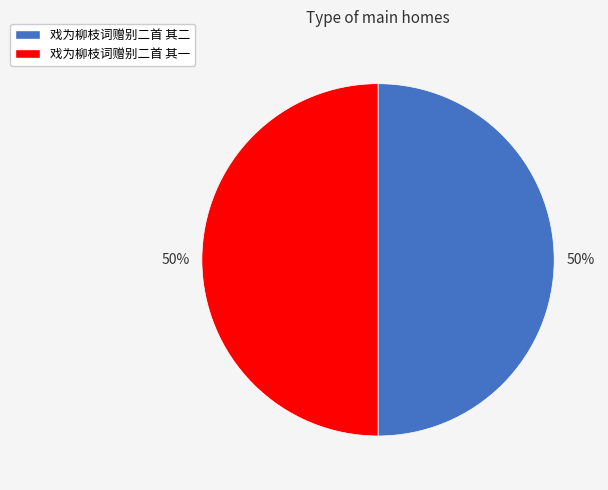

Is it true that 戏为柳枝词赠别二首 其一 is 44% of the pie?

False